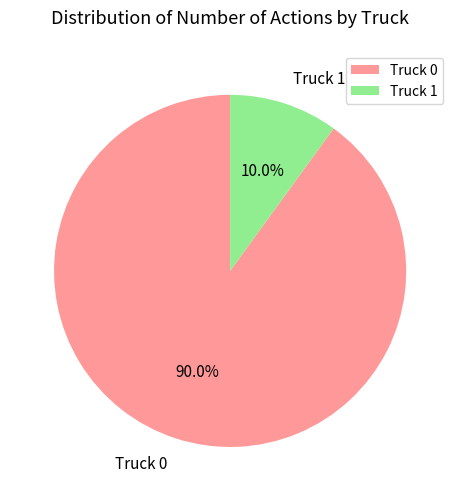

Is it true that Truck 0 is 90% of the pie?

True